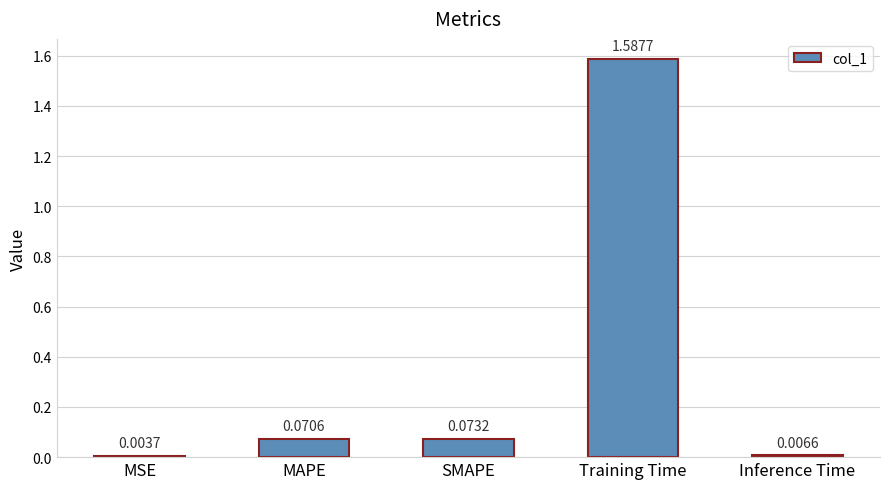

Between SMAPE and Training Time, which is larger?

Training Time